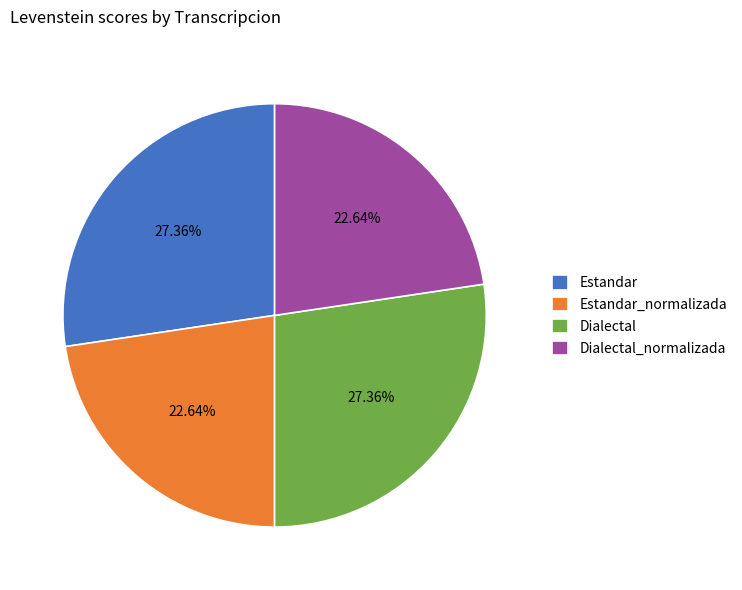

What percentage do Estandar_normalizada and Estandar together represent?

50.0%